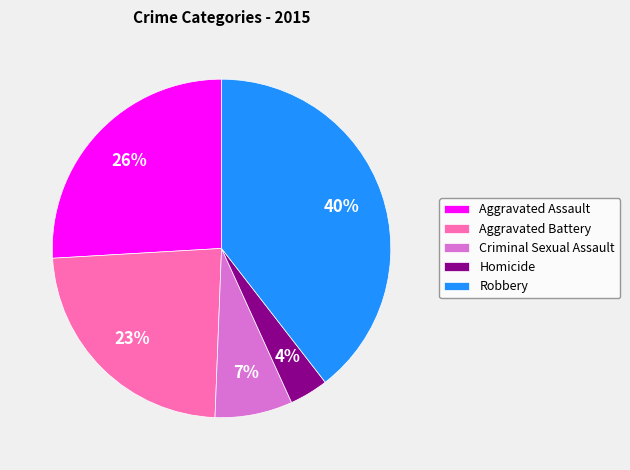

To the nearest percent, what is the average slice percentage?

20%